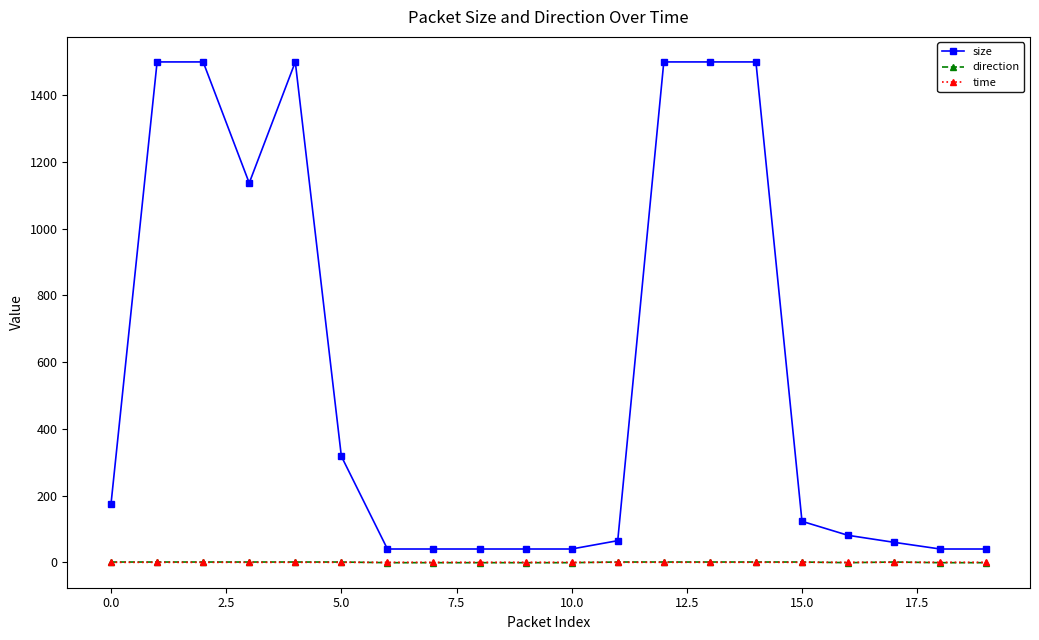

What is the difference between the second highest and second lowest values in the time series?

0.1